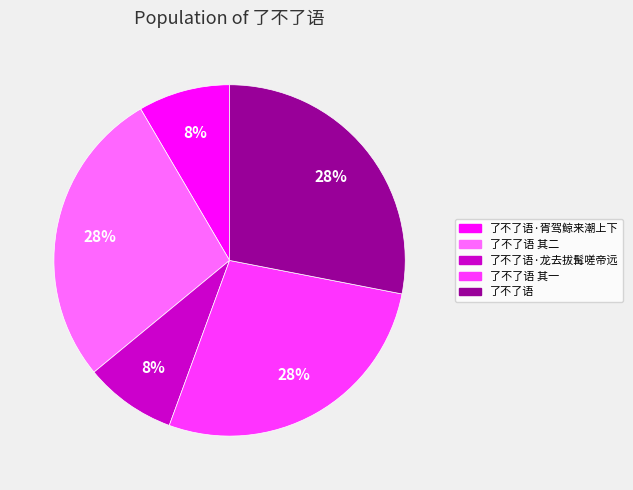

Does 了不了语 其一 represent more than half of the total?

No